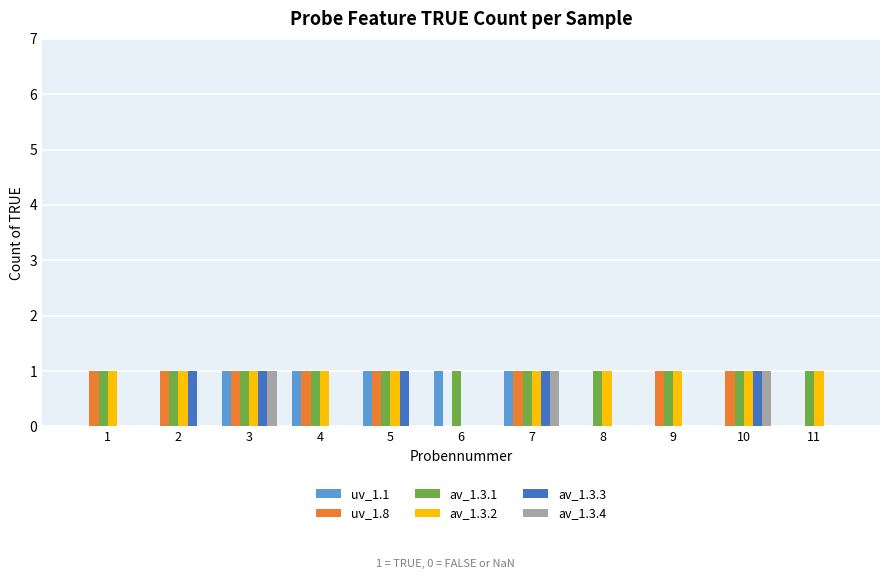

What is the total value across all series at 10?

5